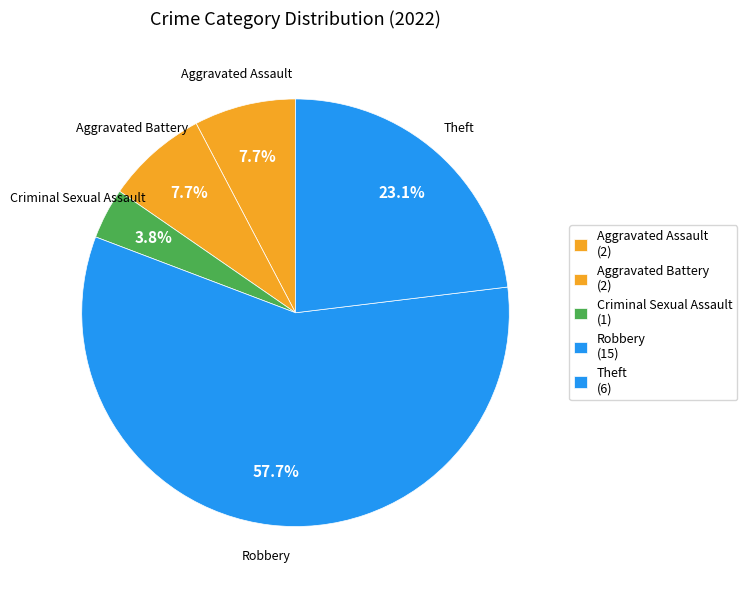

Count the number of slices in the pie.

5